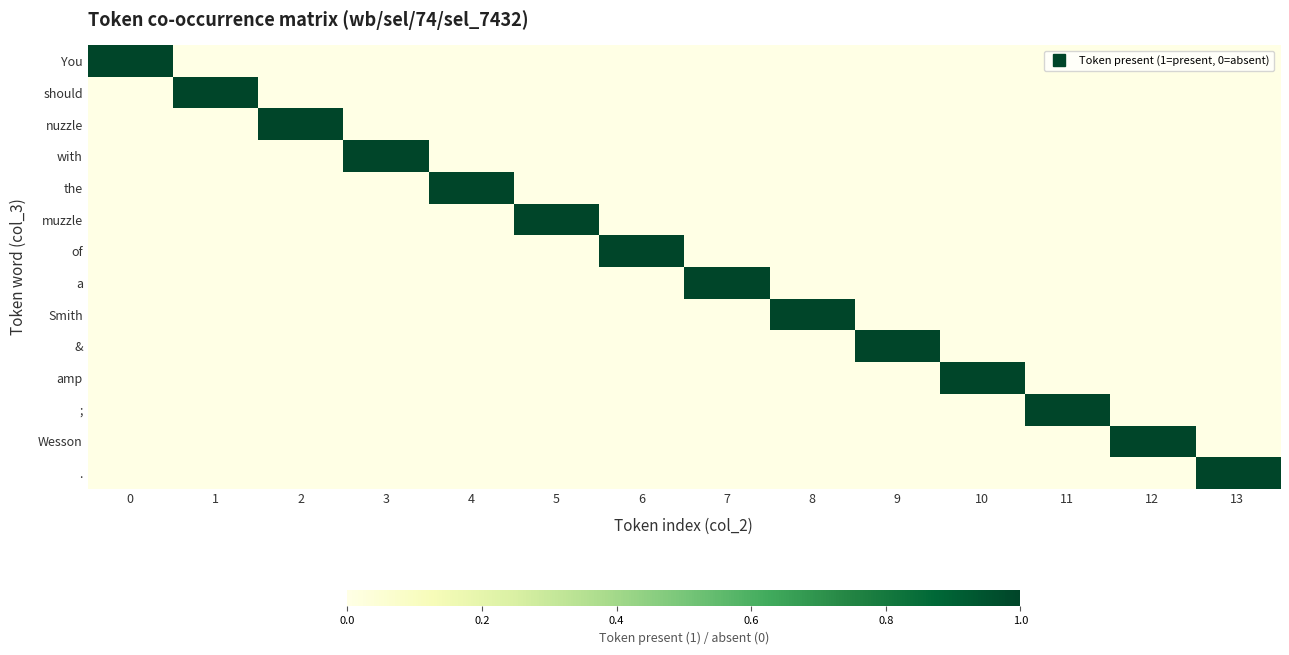

List the series in order of their peak value, lowest first.

You, should, nuzzle, with, the, muzzle, of, a, Smith, &, amp, ;, Wesson, .